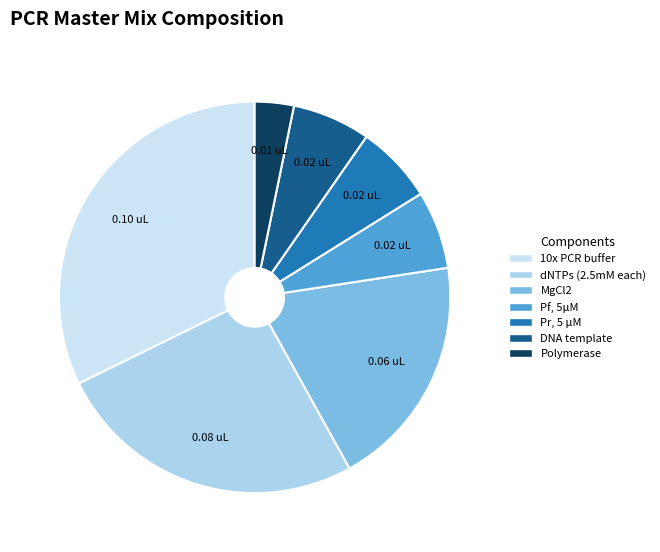

Between DNA template and dNTPs (2.5mM each), which is larger?

dNTPs (2.5mM each)